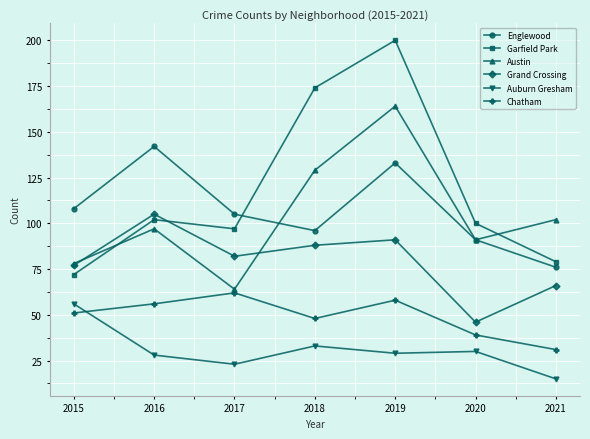

How many values in the Auburn Gresham series are below 29?

3